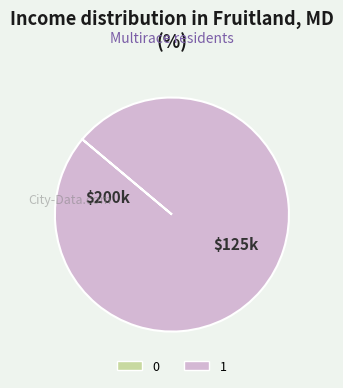

Is there any slice that represents more than half of the pie?

Yes